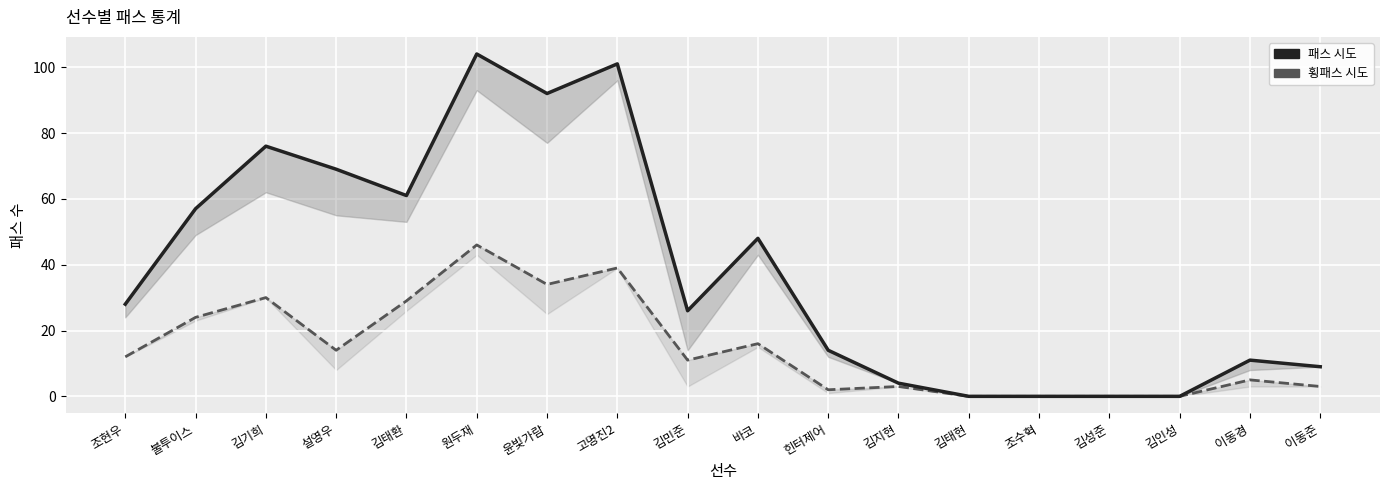

True or false: 횡패스 시도 and 패스 시도 cross at least once.

False